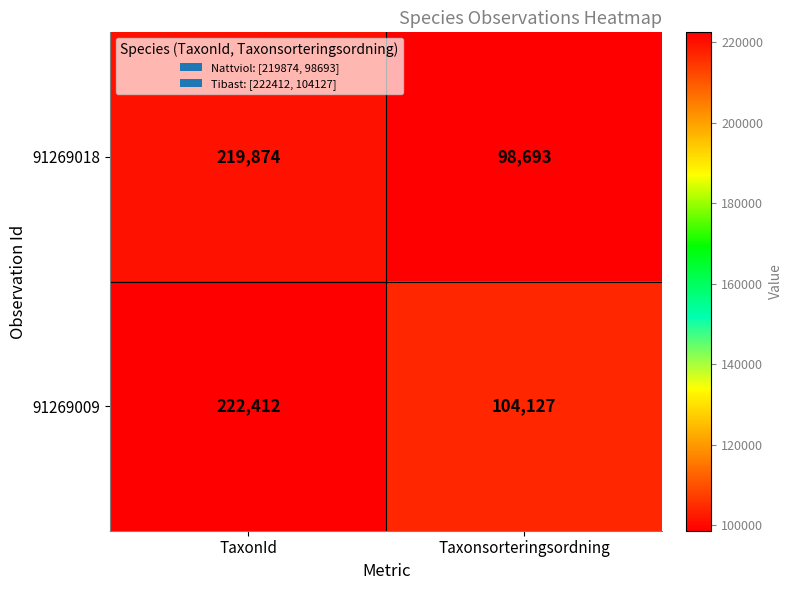

What is the spread (max minus min) of values at Taxonsorteringsordning?

5434